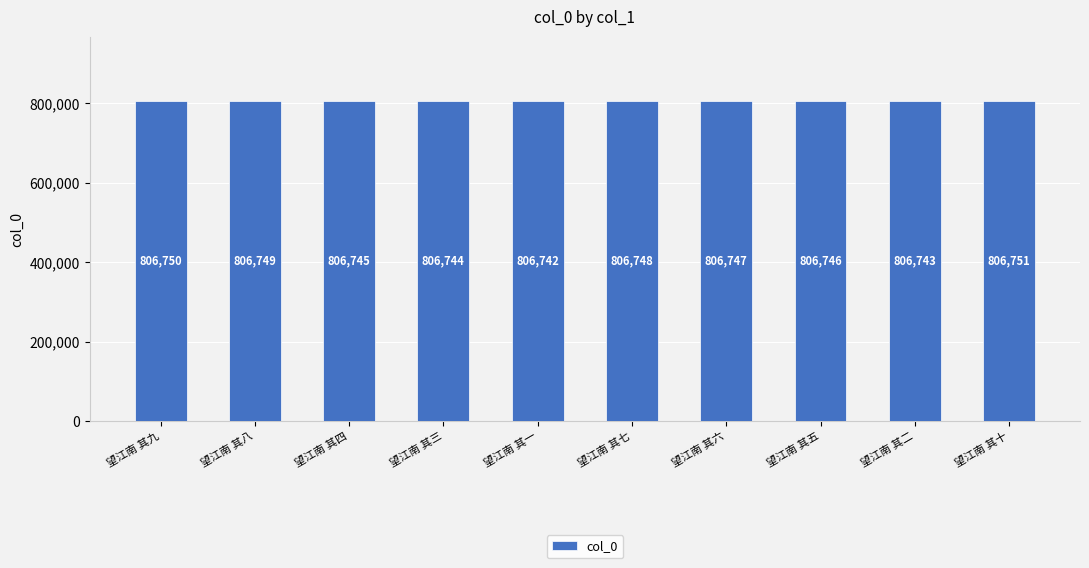

What is the sum of all values?

8067465